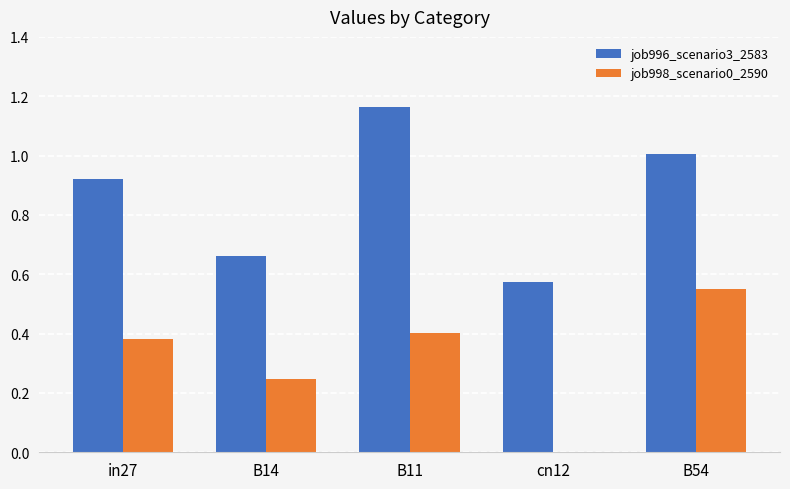

What is the sum of all job998_scenario0_2590 values?

1.6